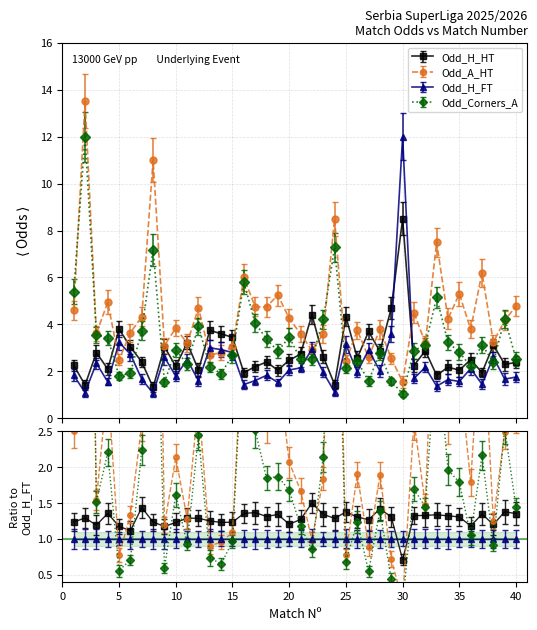

Which series ends up on top after the final intersection of Odd_H_HT and Odd_Corners_A?

Odd_Corners_A